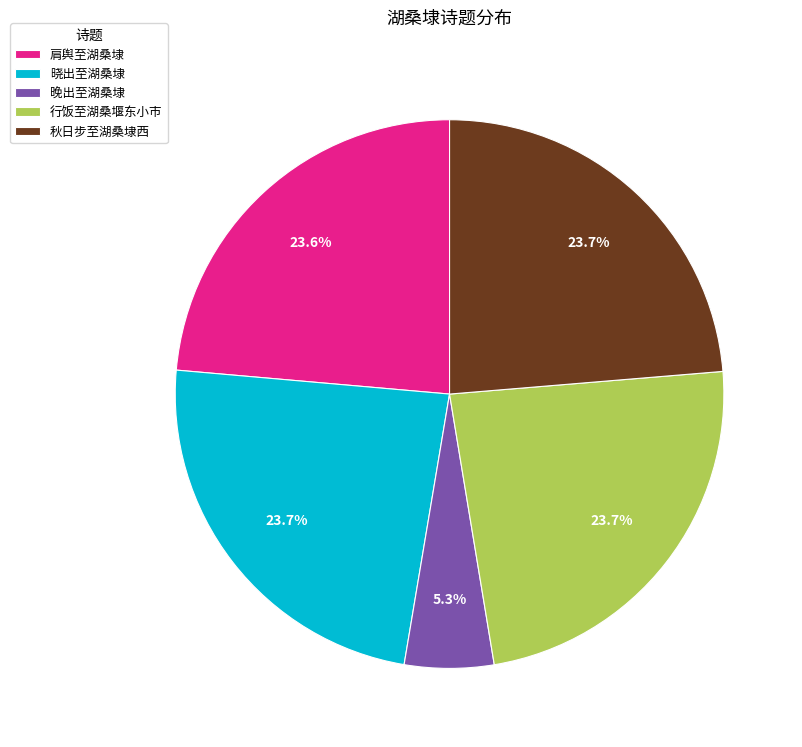

Which slice is the smallest?

晚出至湖桑埭